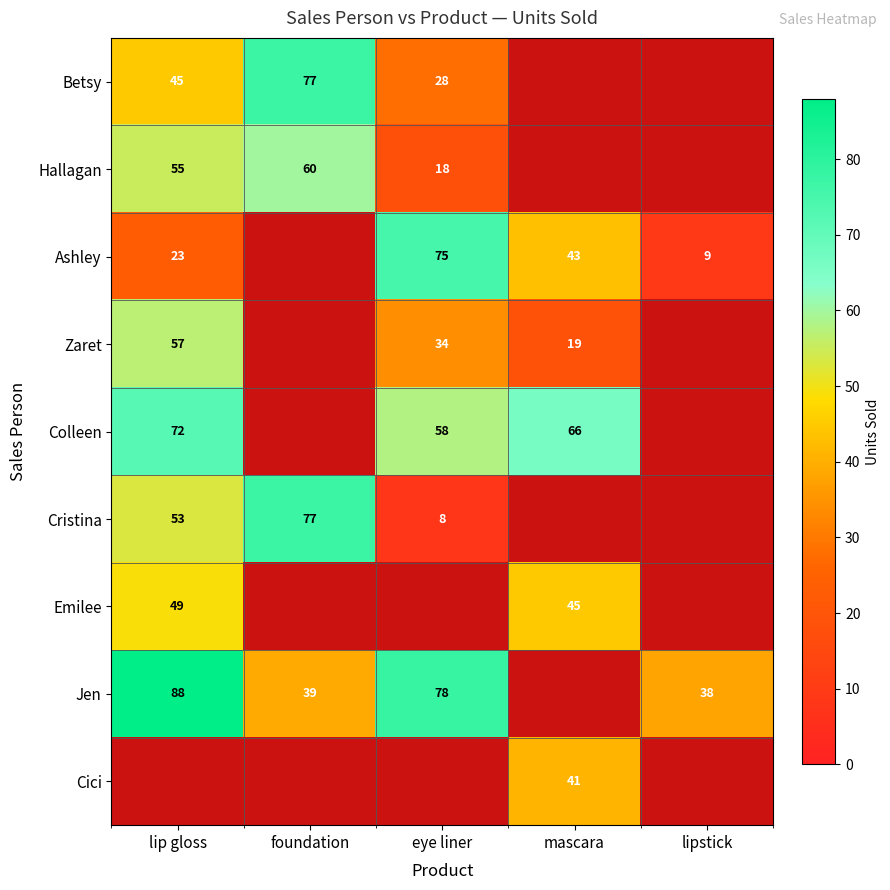

Which label corresponds to the largest value in the chart?

lip gloss